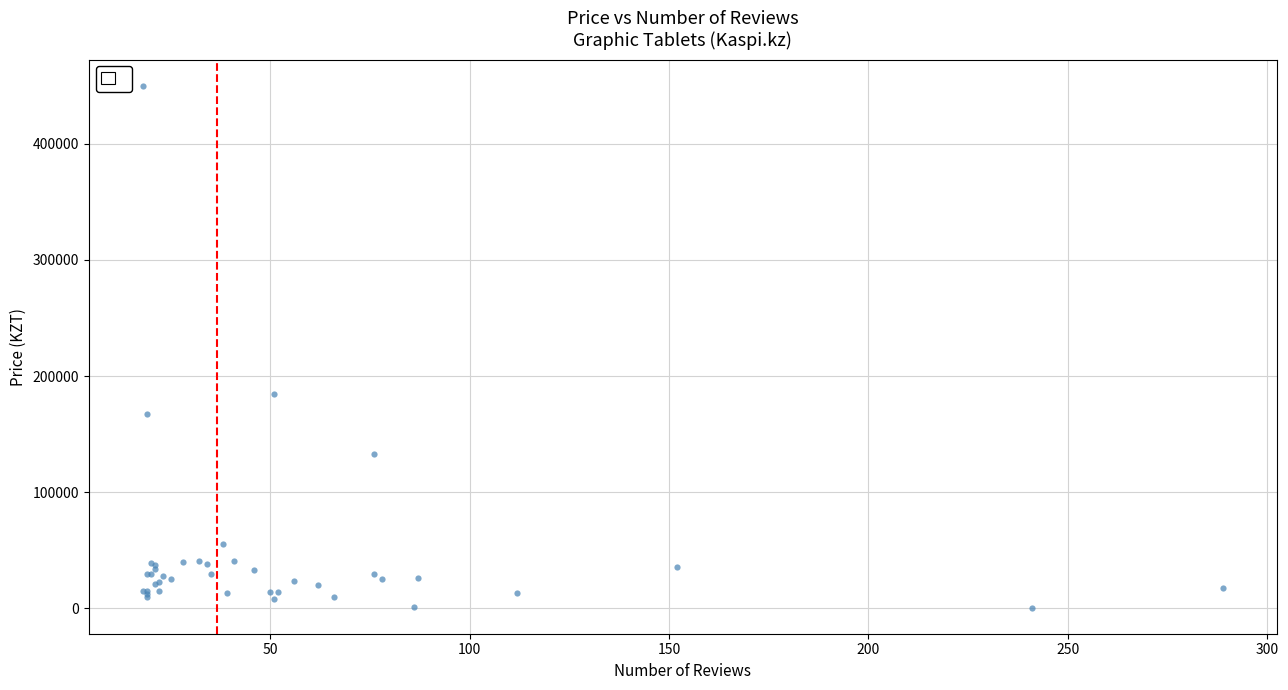

What Y value in the scatter plot is closest to 225317?

184915